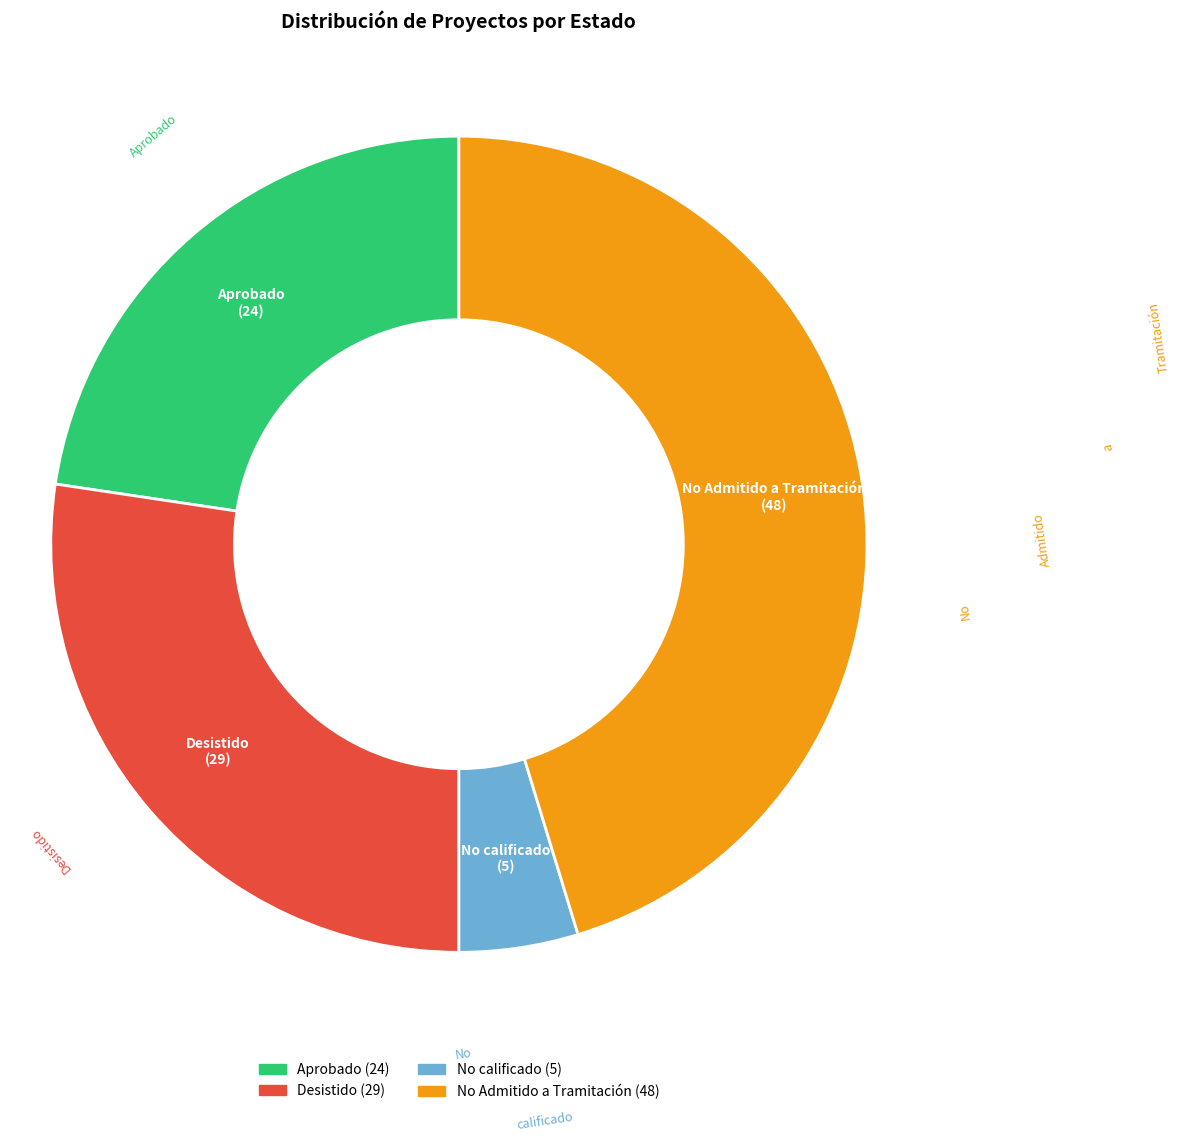

Is there any slice that represents more than half of the pie?

No